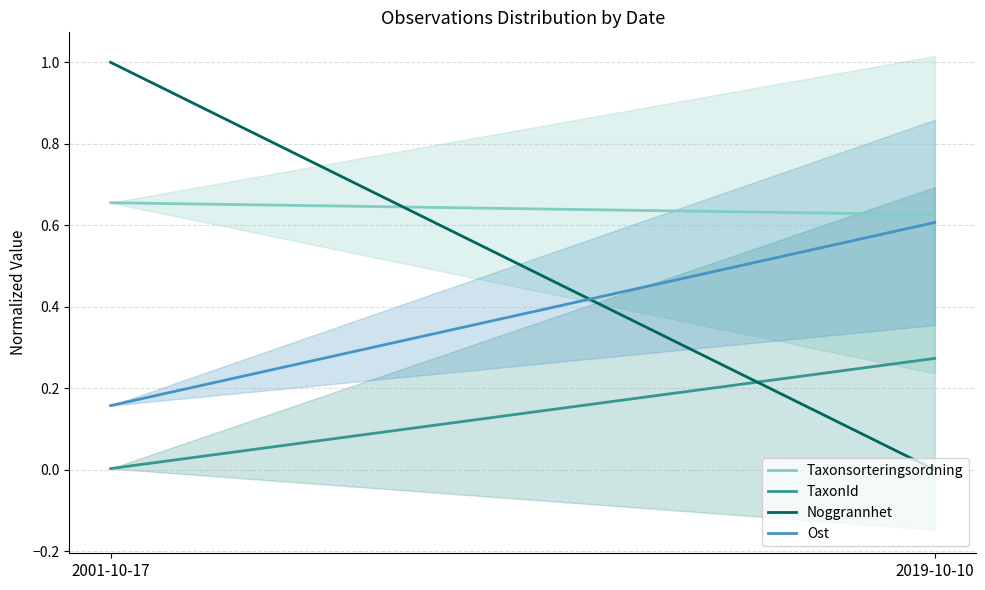

Reading left to right, extract all data points from this chart.

Taxonsorteringsordning: 2001-10-17=0.7	2019-10-10=0.6
TaxonId: 2001-10-17=0.0	2019-10-10=0.3
Noggrannhet: 2001-10-17=1.0	2019-10-10=0.0
Ost: 2001-10-17=0.2	2019-10-10=0.6